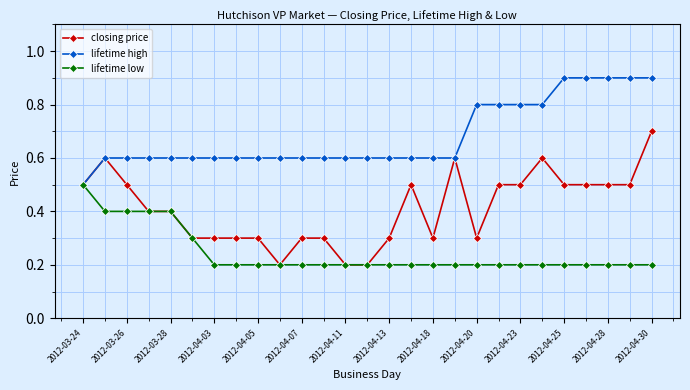

What is the value of the lifetime high point at the 20th from the left?

0.8